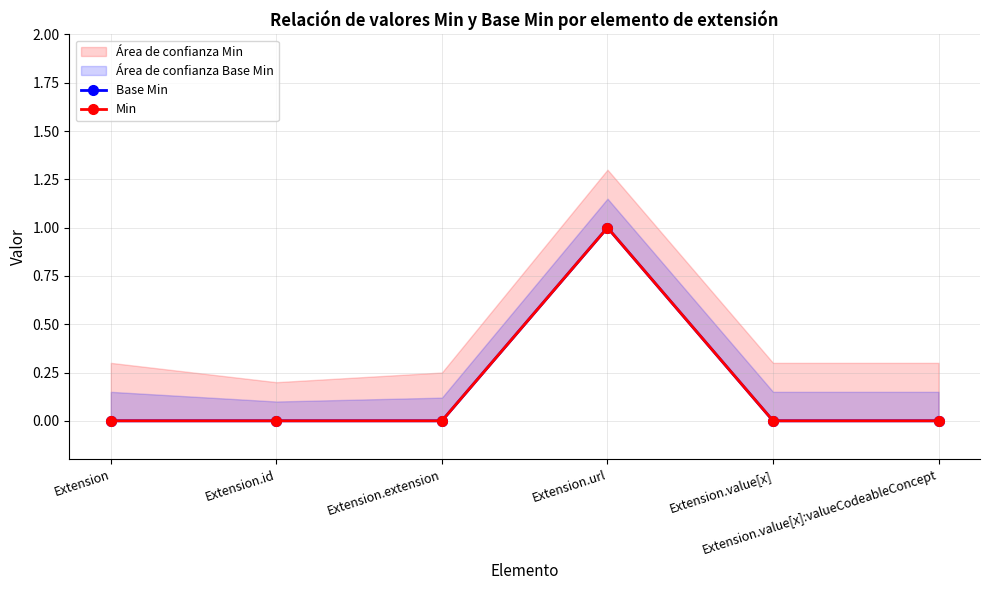

What is the label of the 4th point from the right?

Extension.extension